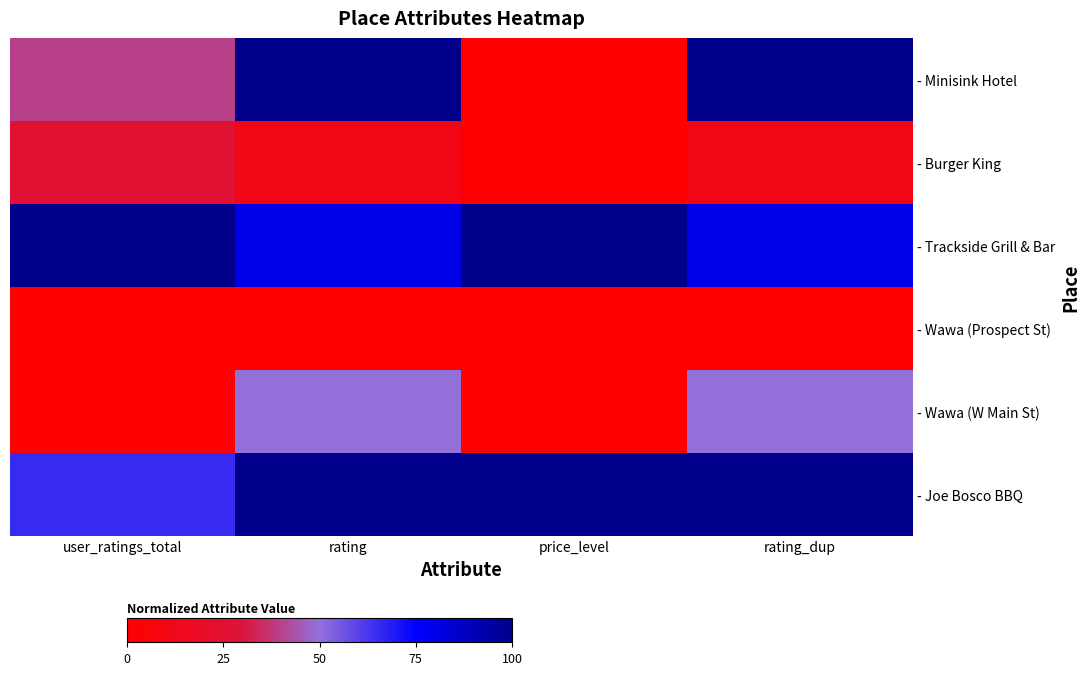

Reading left to right, transcribe all the data shown in this chart.

- Minisink Hotel: user_ratings_total=39.8	rating=100.0	price_level=0.0	rating_dup=100.0
- Burger King: user_ratings_total=26.0	rating=10.0	price_level=0.0	rating_dup=10.0
- Trackside Grill & Bar: user_ratings_total=100.0	rating=80.0	price_level=100.0	rating_dup=80.0
- Wawa (Prospect St): user_ratings_total=0.0	rating=0.0	price_level=0.0	rating_dup=0.0
- Wawa (W Main St): user_ratings_total=1.0	rating=50.0	price_level=0.0	rating_dup=50.0
- Joe Bosco BBQ: user_ratings_total=65.6	rating=100.0	price_level=100.0	rating_dup=100.0